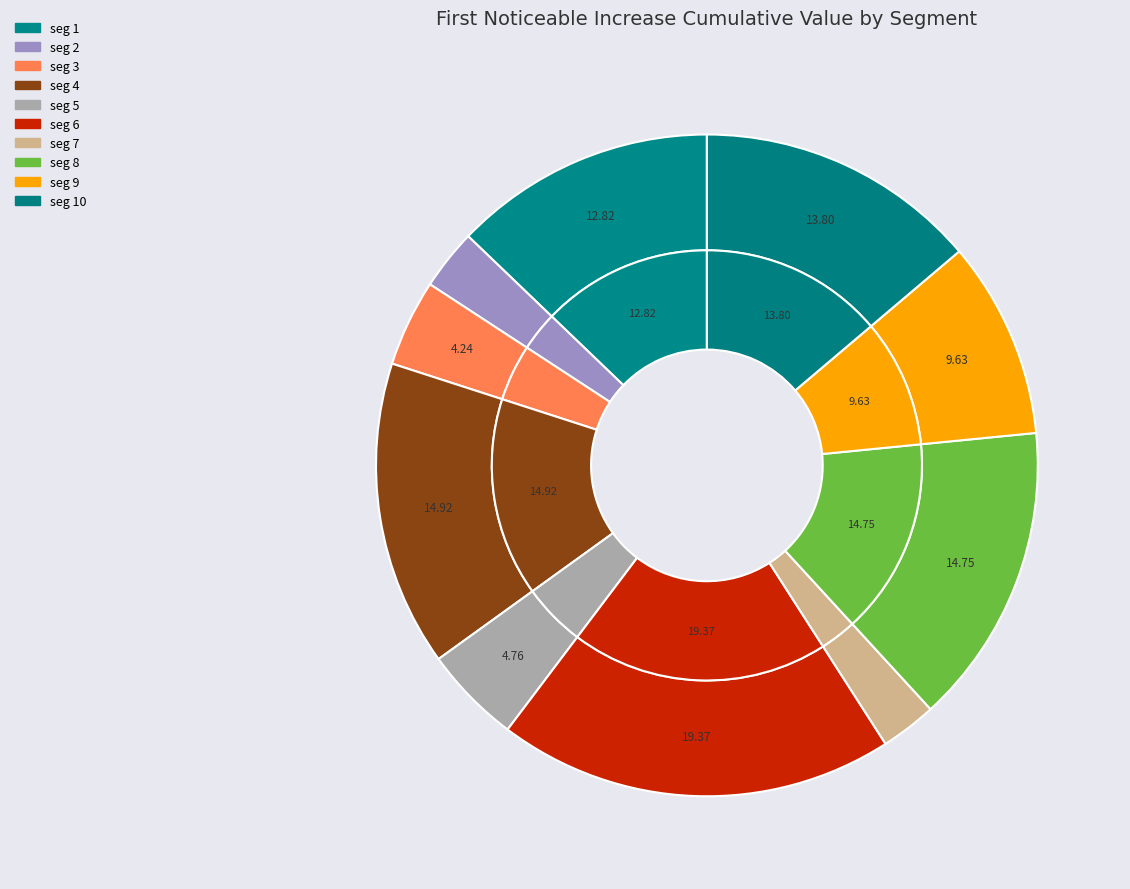

Rank the categories by value from highest to lowest.

signal segment 6, signal segment 4, signal segment 8, signal segment 10, signal segment 1, signal segment 9, signal segment 5, signal segment 3, signal segment 2, signal segment 7